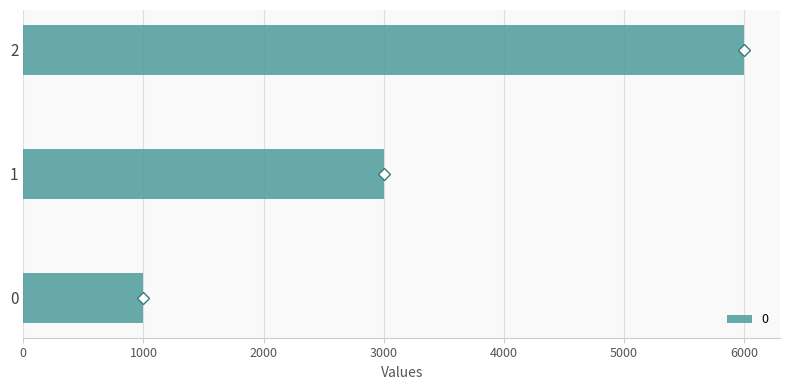

The value at 1 is 1827. True or false?

False